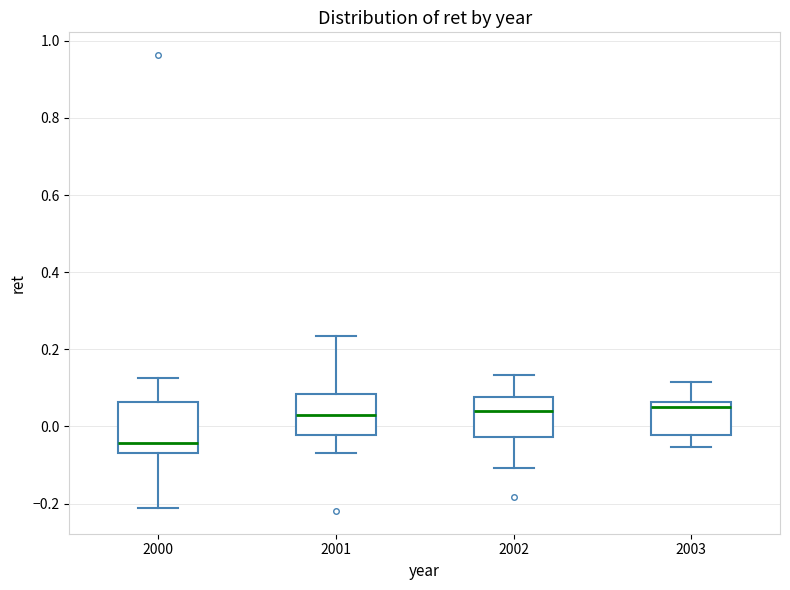

Reading left to right, read every box against the y-axis: the position of its median line, the range the box covers, and the ends of its whiskers. The values are not printed on the chart, so give them approximately, as read against the axis.

2000: median -0.04, box -0.06 to 0.06, whiskers -0.22 to 0.12
2001: median 0.02, box -0.02 to 0.08, whiskers -0.06 to 0.24
2002: median 0.04, box -0.02 to 0.08, whiskers -0.10 to 0.14
2003: median 0.06 (just below the box's upper edge), box -0.02 to 0.06, whiskers -0.06 to 0.12